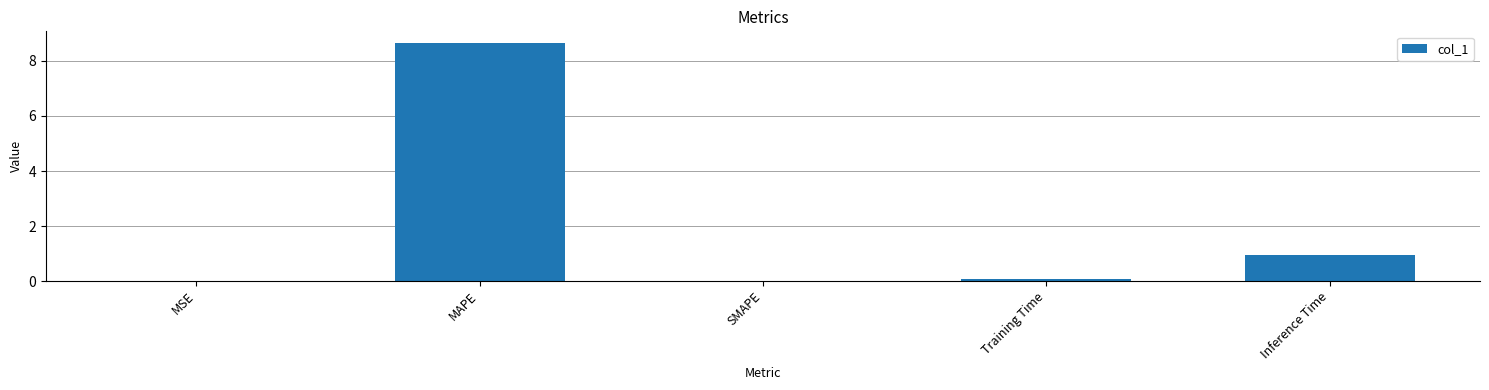

What is the maximum value shown in the chart?

8.6